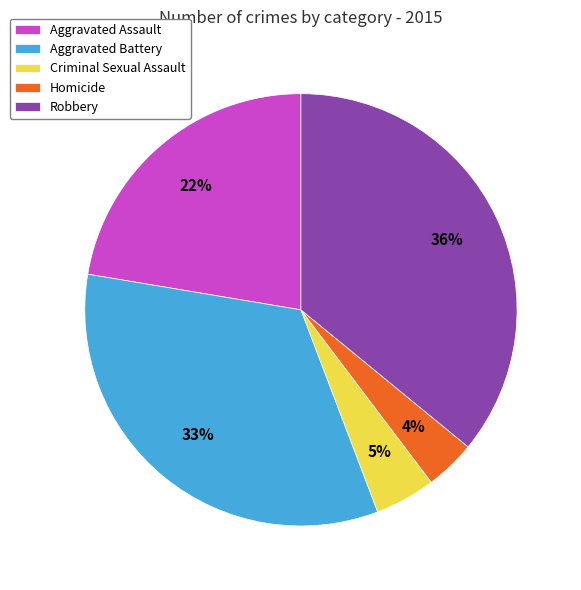

Do Aggravated Assault and Criminal Sexual Assault together represent more than half of the pie?

No